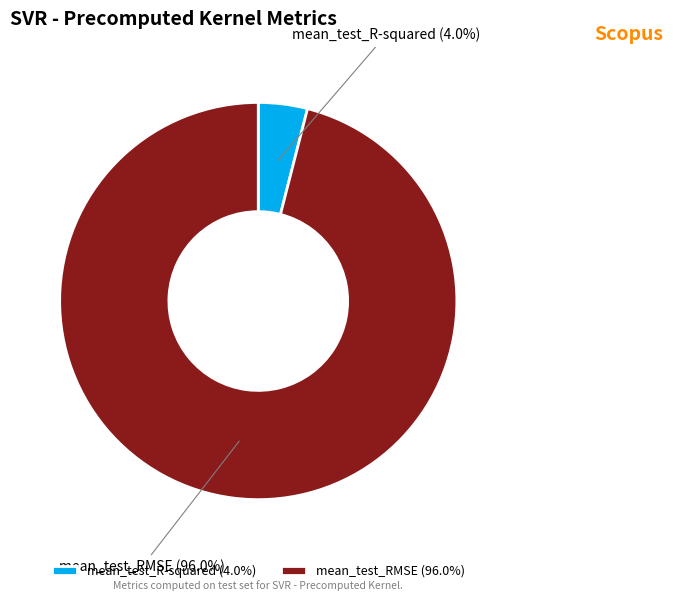

Between mean_test_RMSE and mean_test_R-squared, which is larger?

mean_test_RMSE